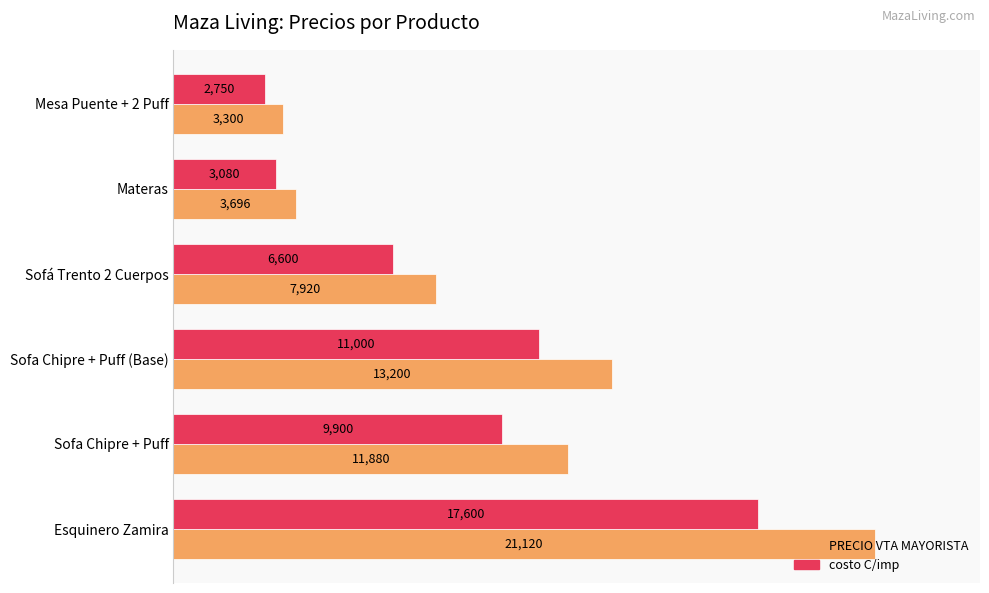

Which series has the largest range (max minus min)?

PRECIO VTA MAYORISTA